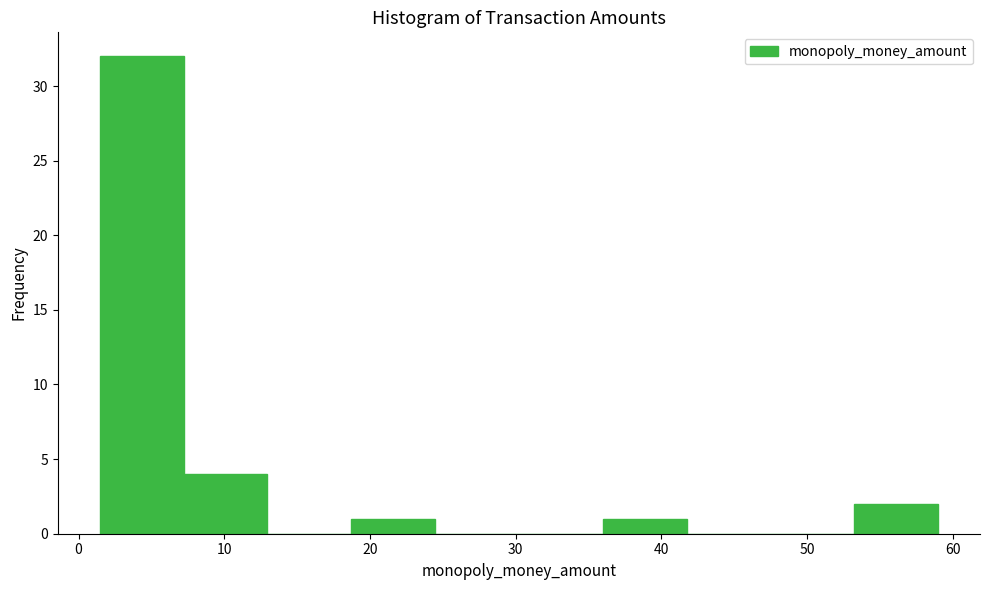

Over which range of the x-axis is the bar tallest?

1 to 7